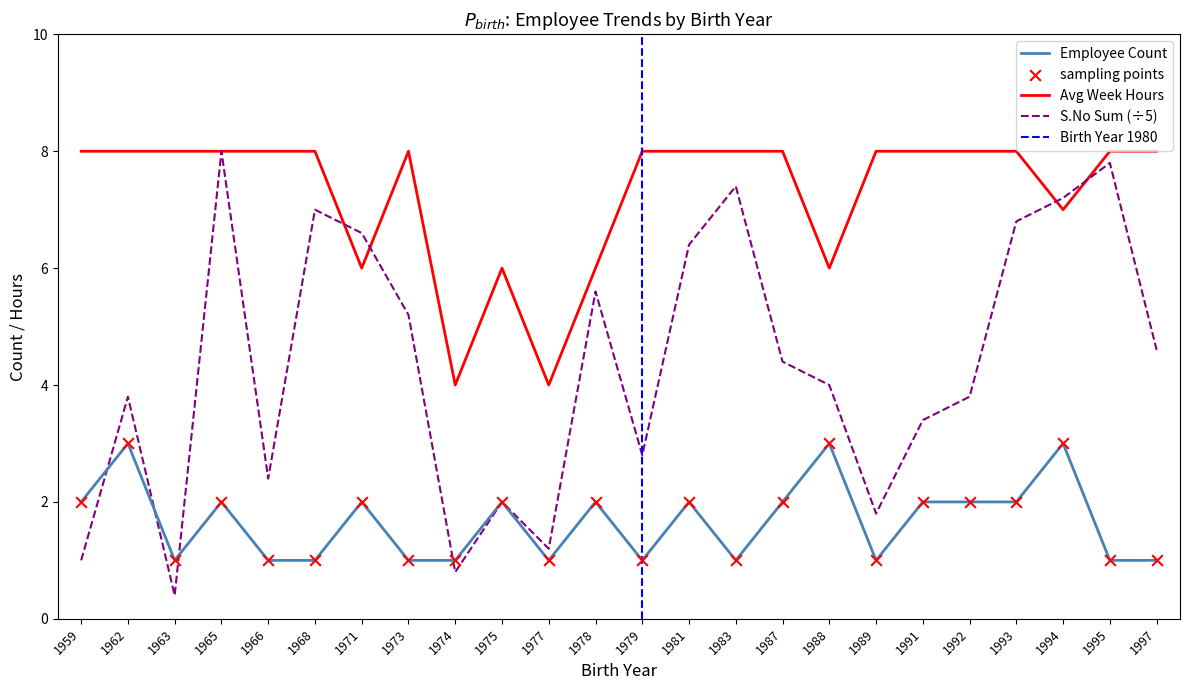

Which series reaches the maximum Y coordinate?

Avg Week Hours